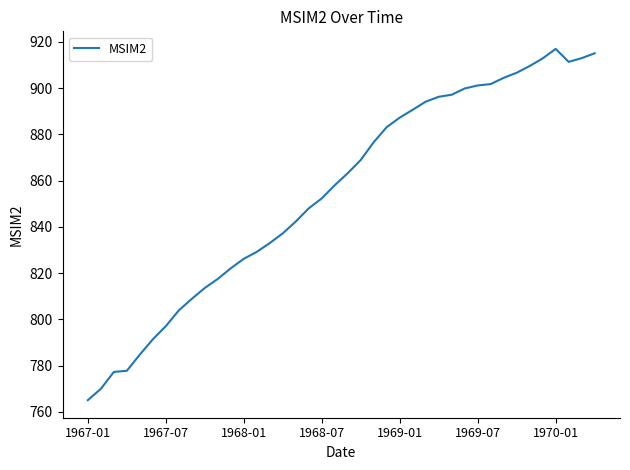

What is the smallest value displayed?

765.1